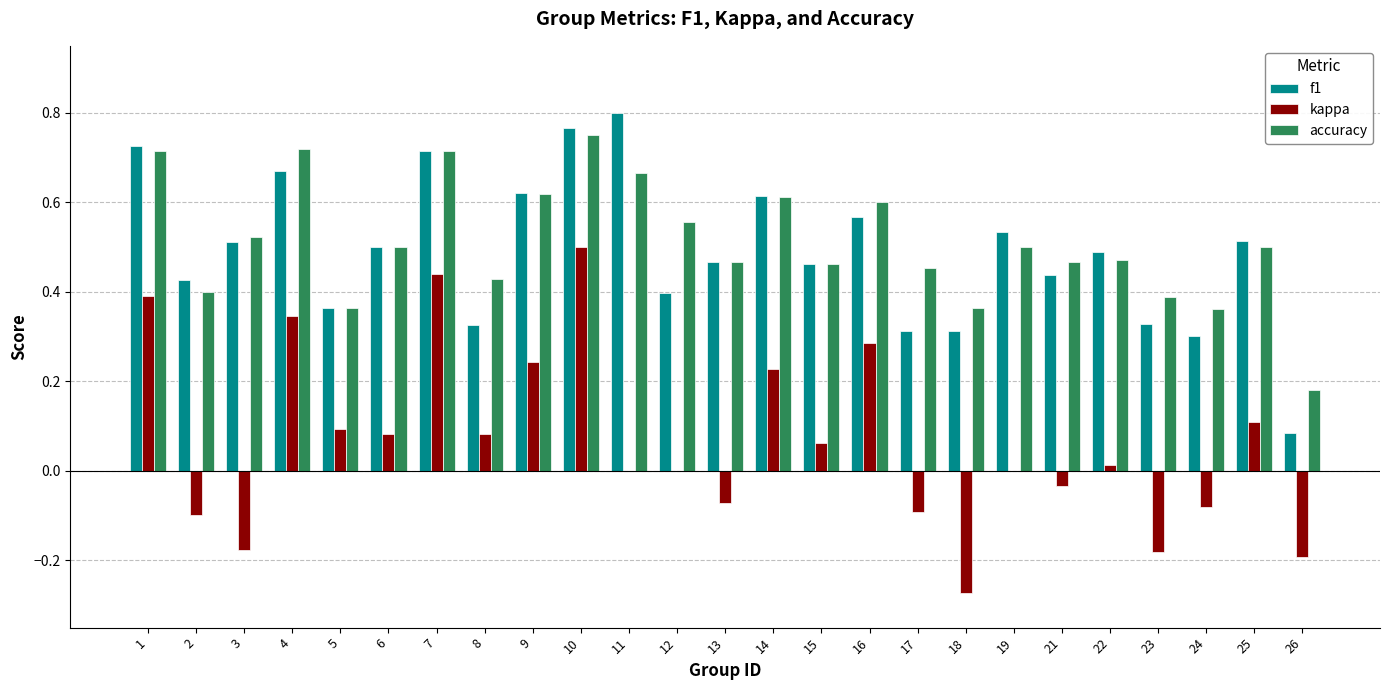

At which category does the chart reach its peak across all series?

11